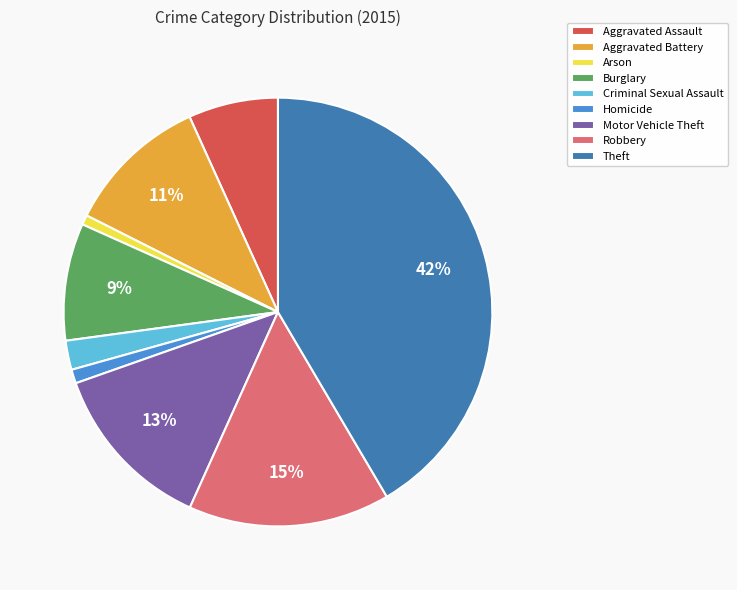

Do Aggravated Assault and Theft together represent more than half of the pie?

No